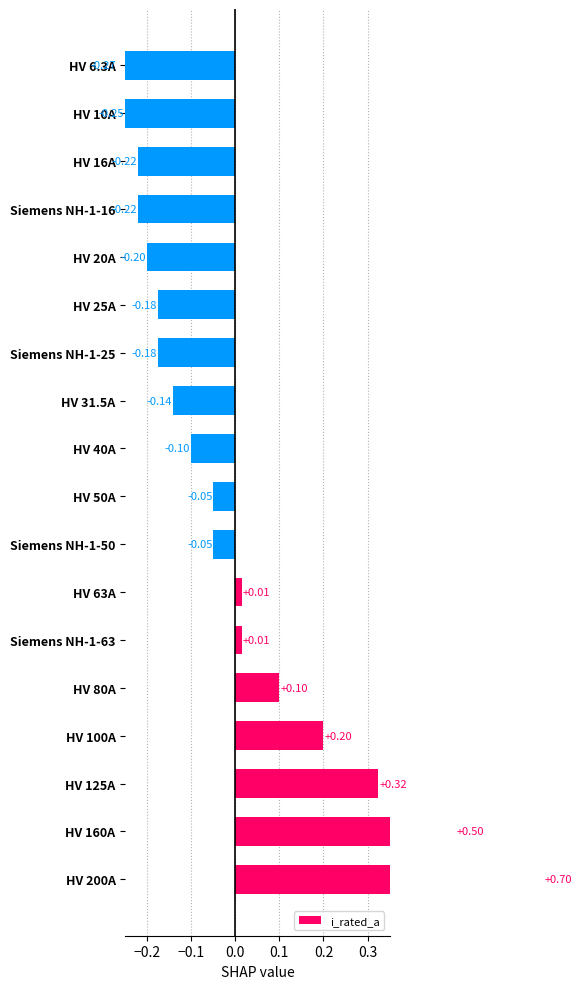

Are the bars horizontal?

Yes